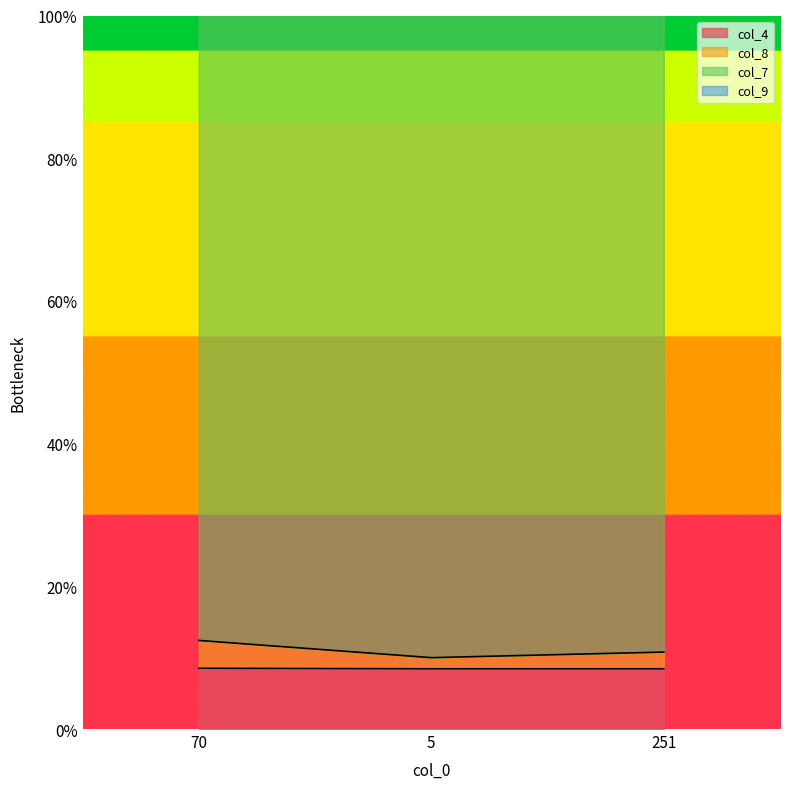

Between 5 and 251, which series saw the biggest shift?

col_8